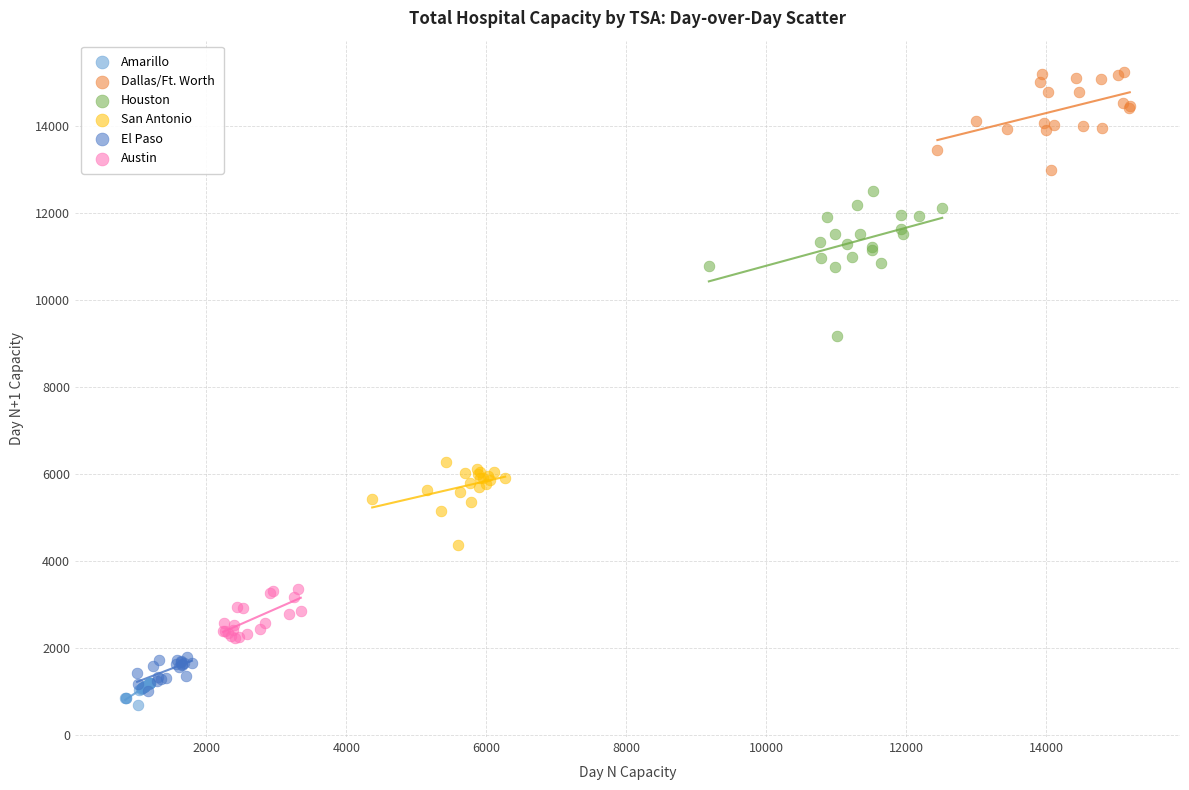

Which series contains the highest Y value?

Dallas/Ft. Worth